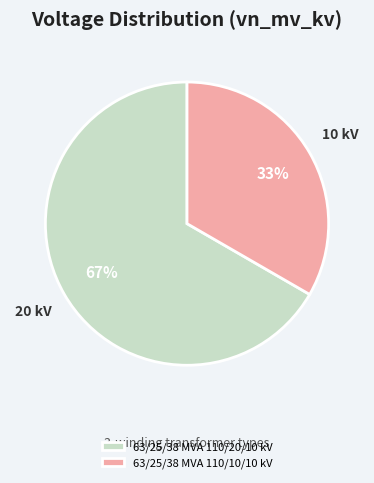

Count the number of slices in the pie.

2